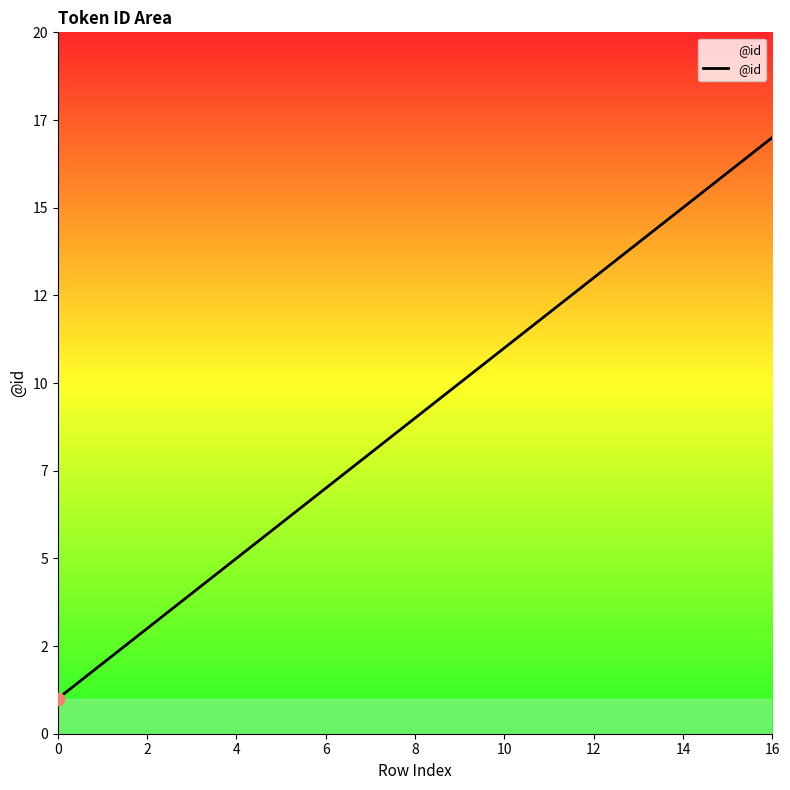

Does the chart have visible grid lines?

No